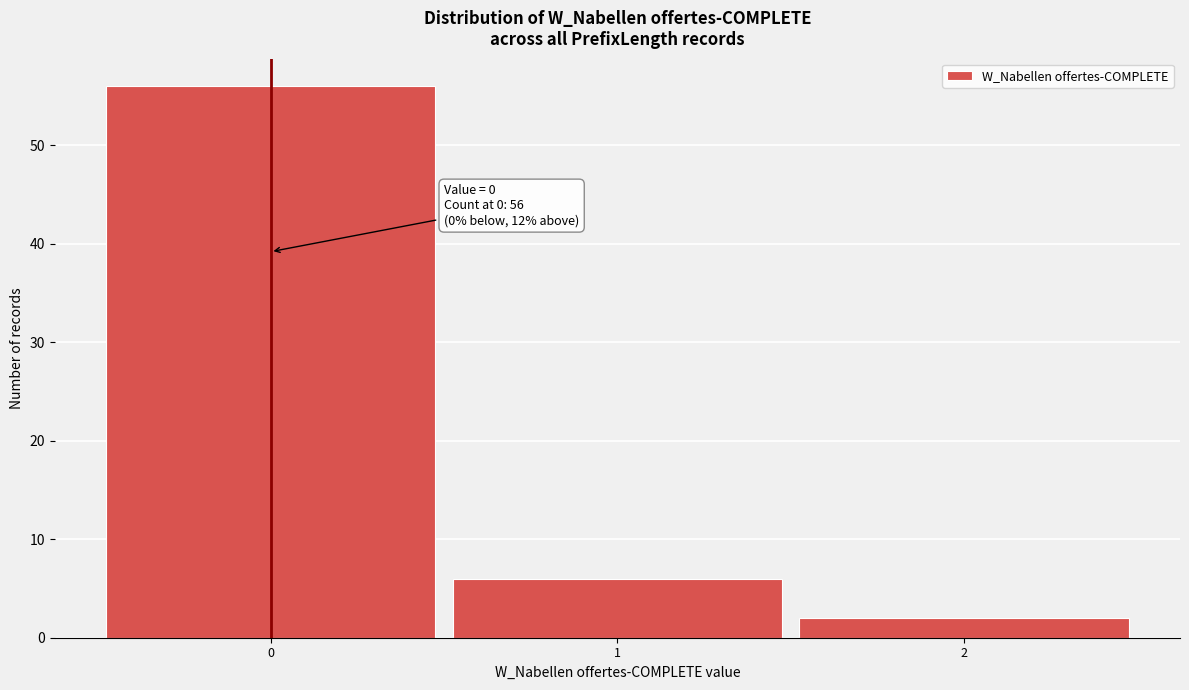

Which range on the x-axis has the tallest bar?

-0.5 to 0.5